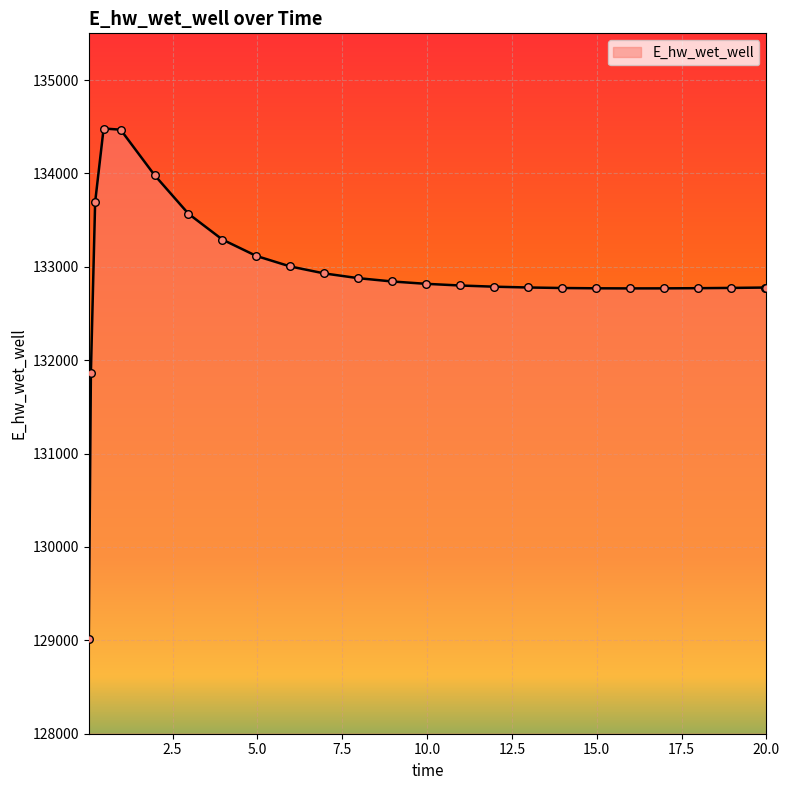

What is the smallest value displayed?

129015.6